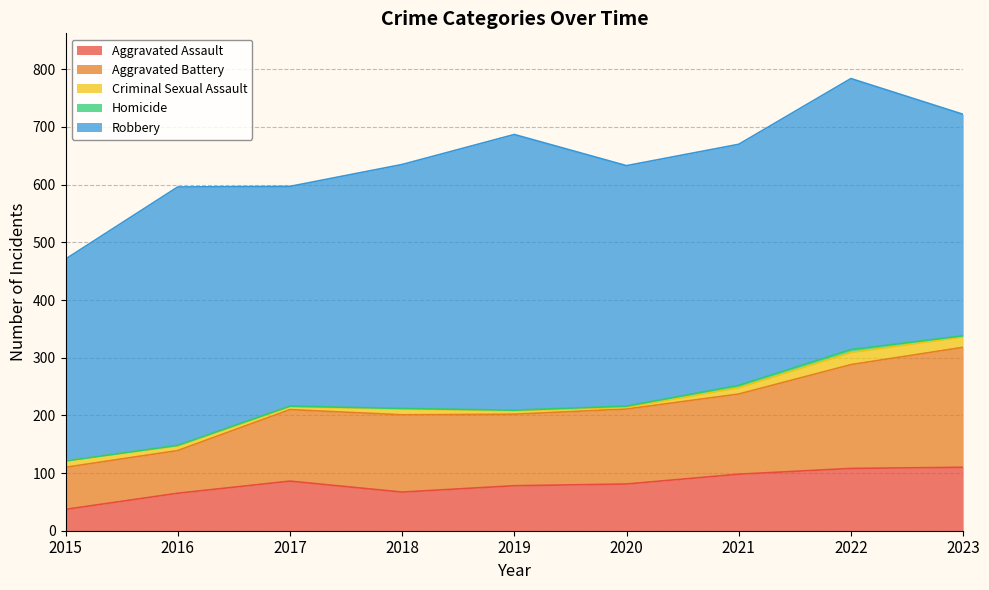

At which category does Aggravated Assault reach its first local valley?

2018